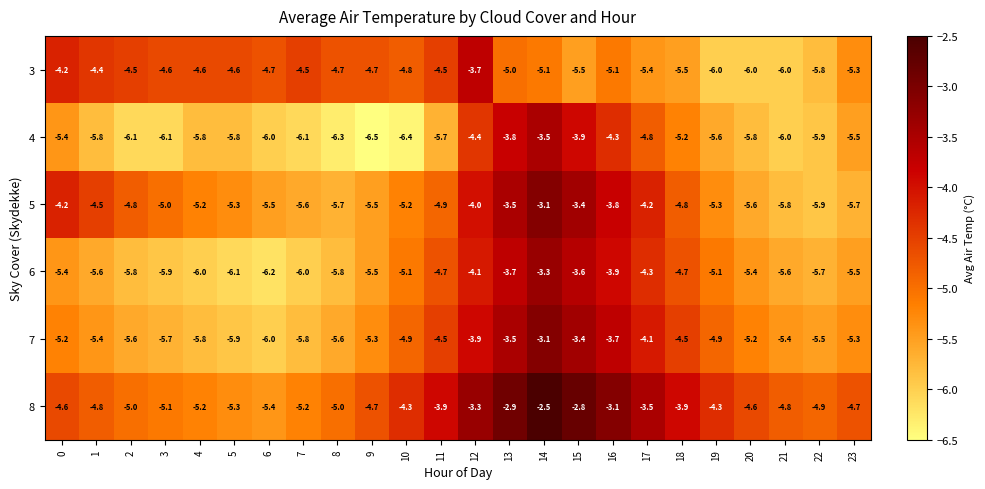

The 6 series shows -9.5 at 4. True or false?

False